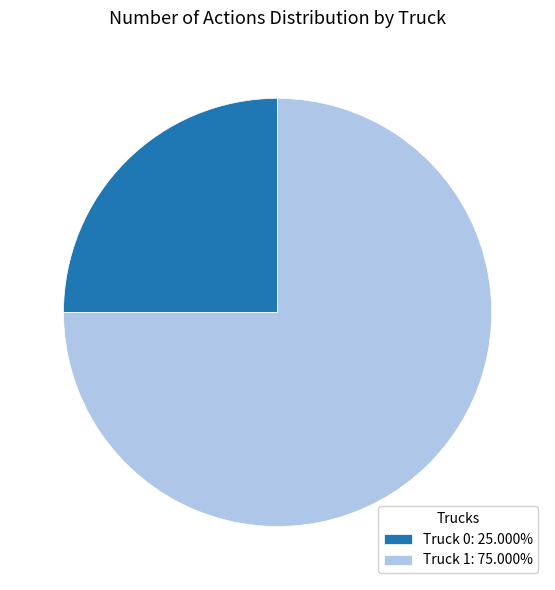

Is Truck 1 the majority of the pie?

Yes